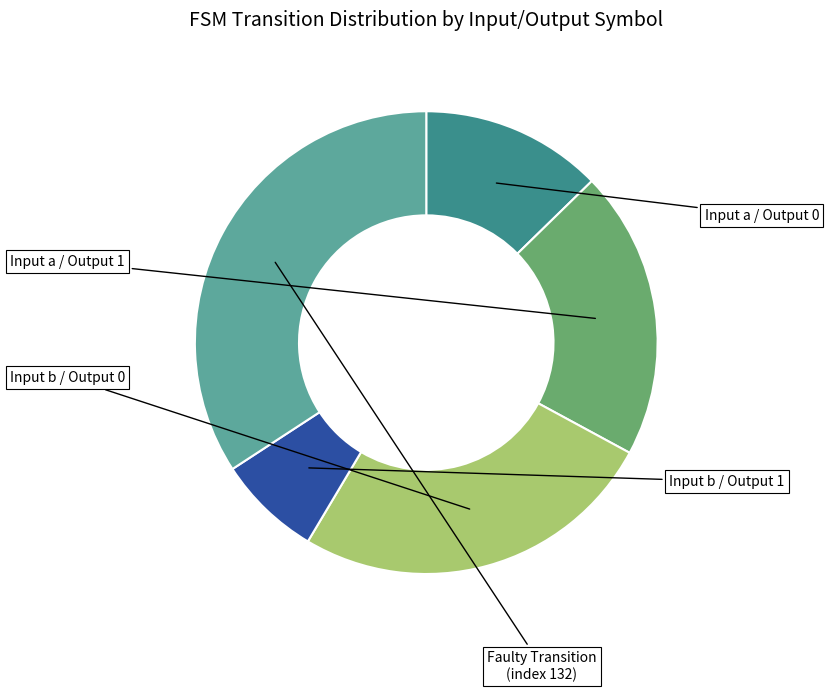

Is there a majority slice in this chart?

No